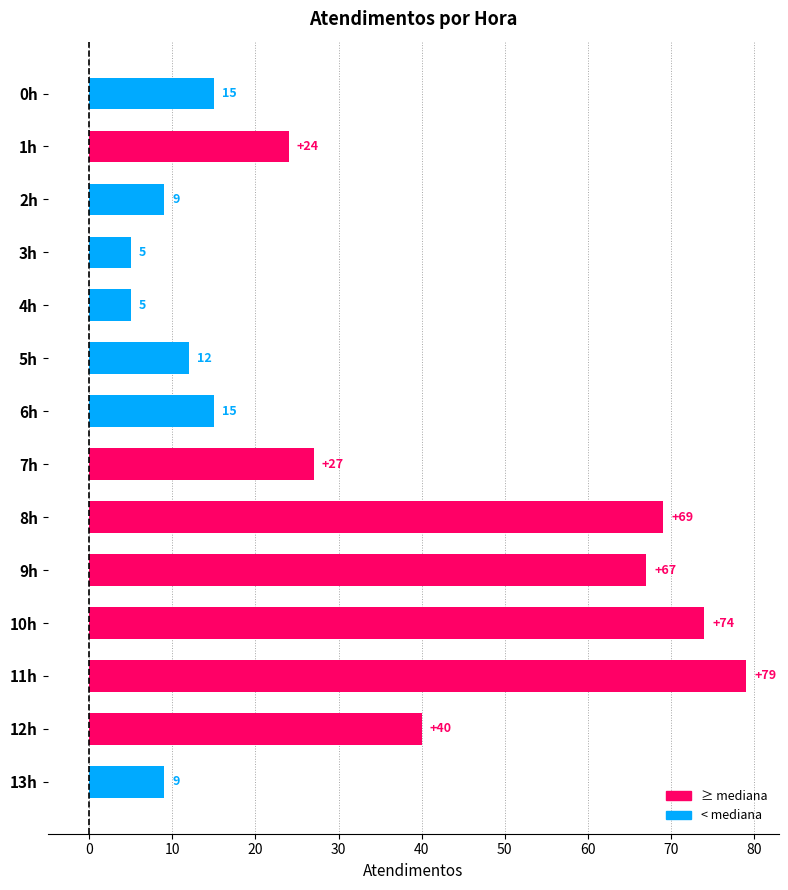

Between 12h and 9h, which is larger?

9h